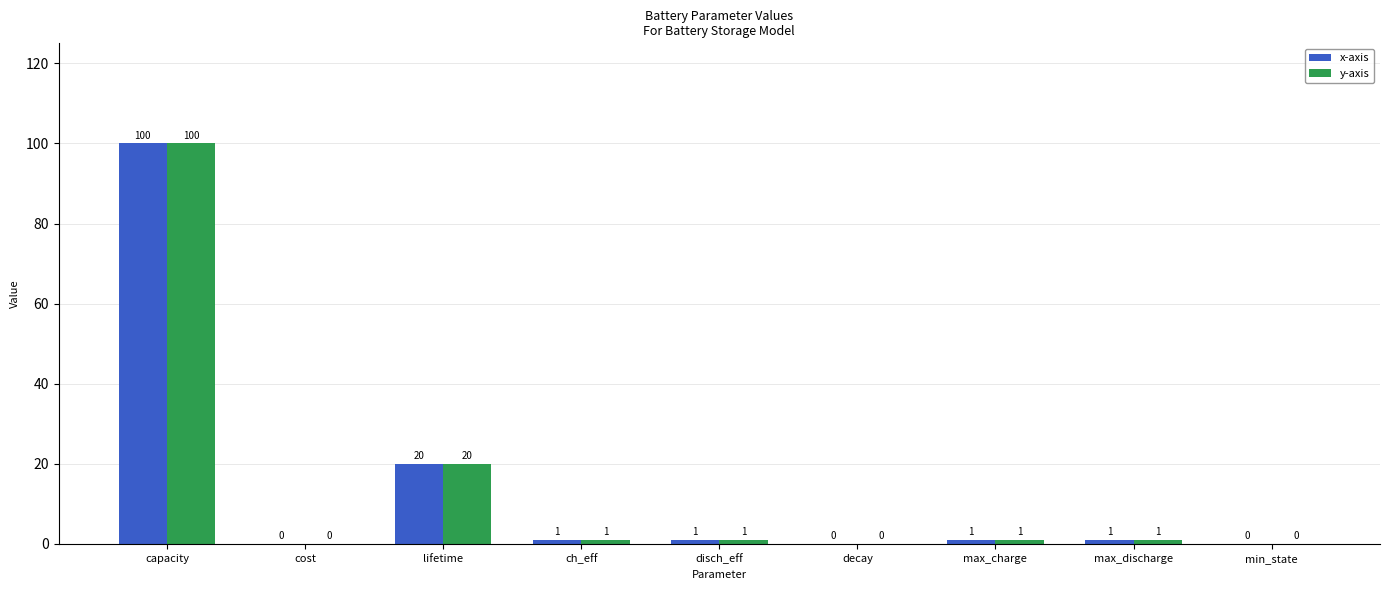

What is the maximum value for x-axis?

100